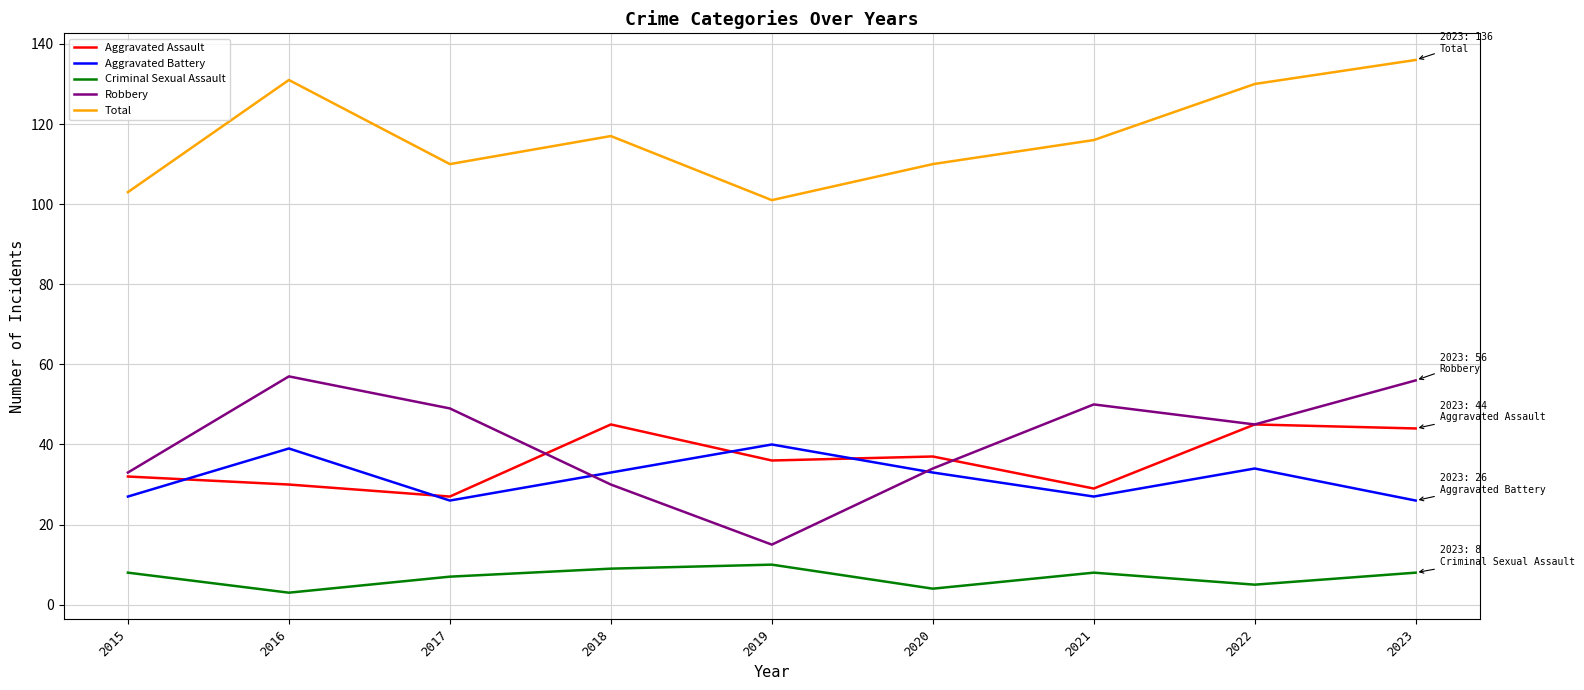

Reading left to right, list all the values displayed in this chart.

Aggravated Assault: 2015=32	2016=30	2017=27	2018=45	2019=36	2020=37	2021=29	2022=45	2023=44
Aggravated Battery: 2015=27	2016=39	2017=26	2018=33	2019=40	2020=33	2021=27	2022=34	2023=26
Criminal Sexual Assault: 2015=8	2016=3	2017=7	2018=9	2019=10	2020=4	2021=8	2022=5	2023=8
Robbery: 2015=33	2016=57	2017=49	2018=30	2019=15	2020=34	2021=50	2022=45	2023=56
Total: 2015=103	2016=131	2017=110	2018=117	2019=101	2020=110	2021=116	2022=130	2023=136